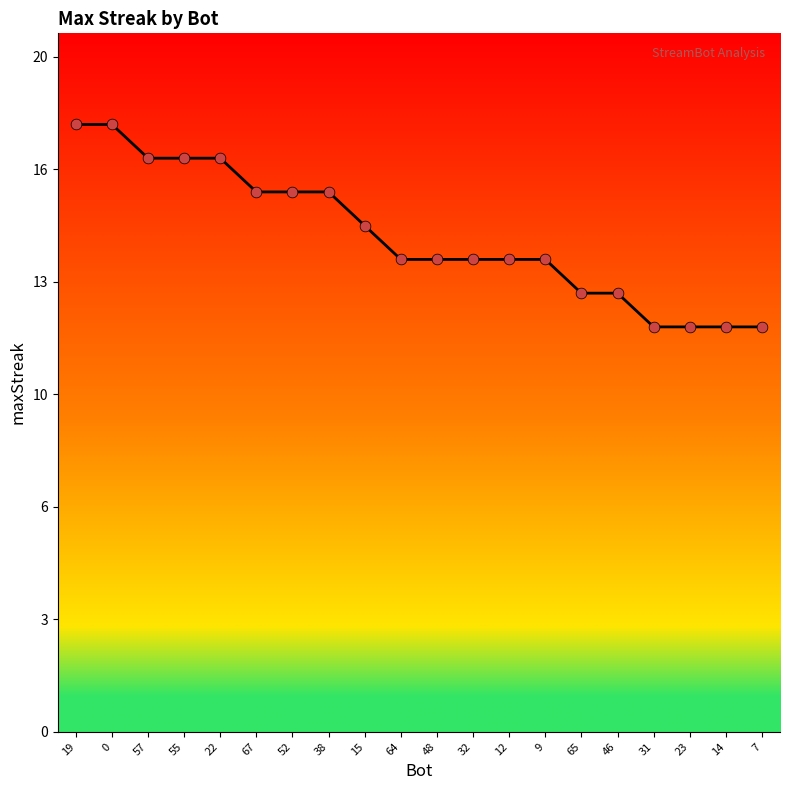

Approximately how many times larger is the value at 19 compared to 64?

1.3